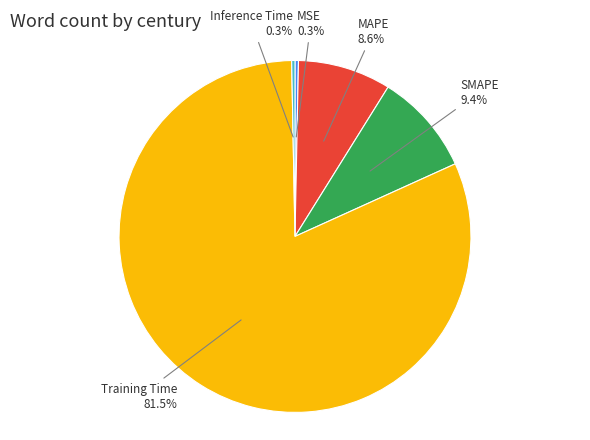

Which category has the smallest portion of the pie?

Inference Time